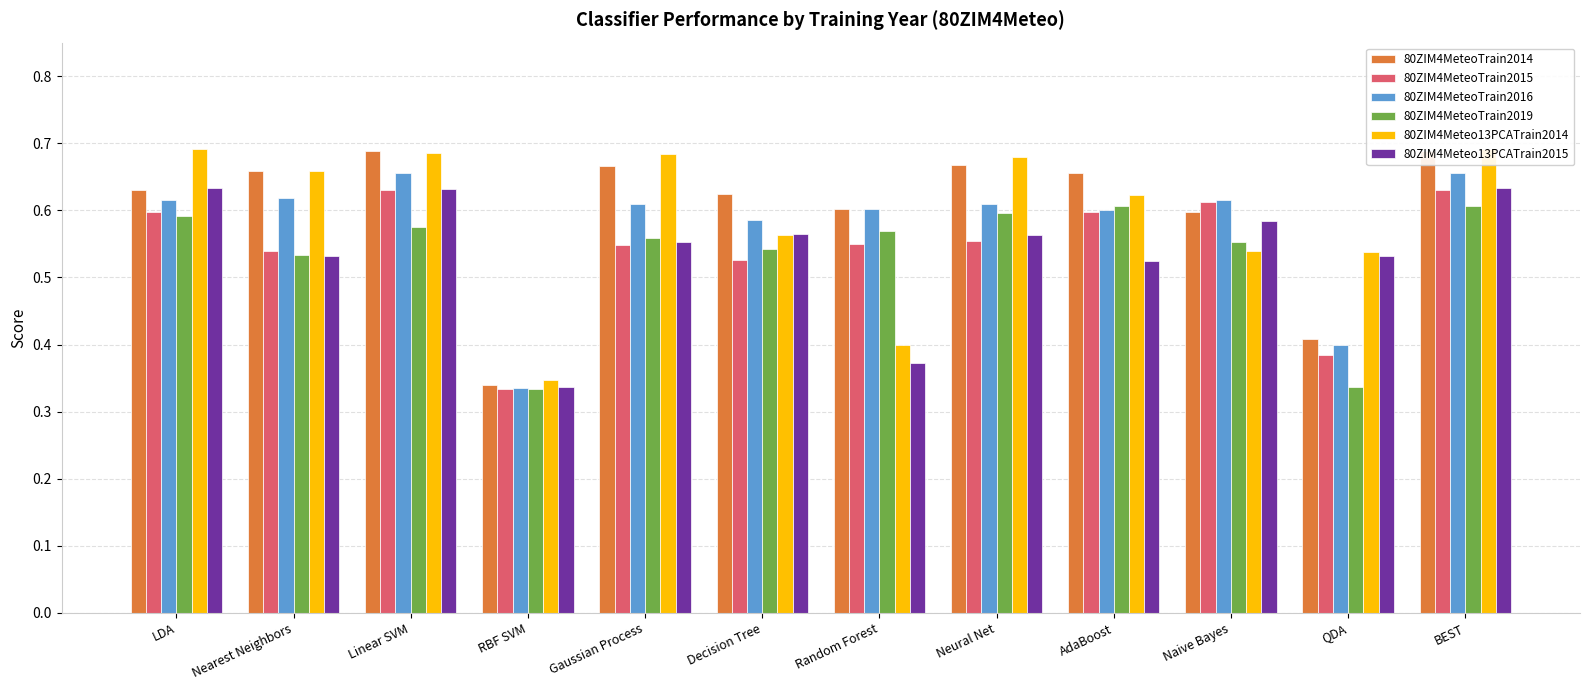

Which category has the lowest value in the 80ZIM4MeteoTrain2016 series?

RBF SVM